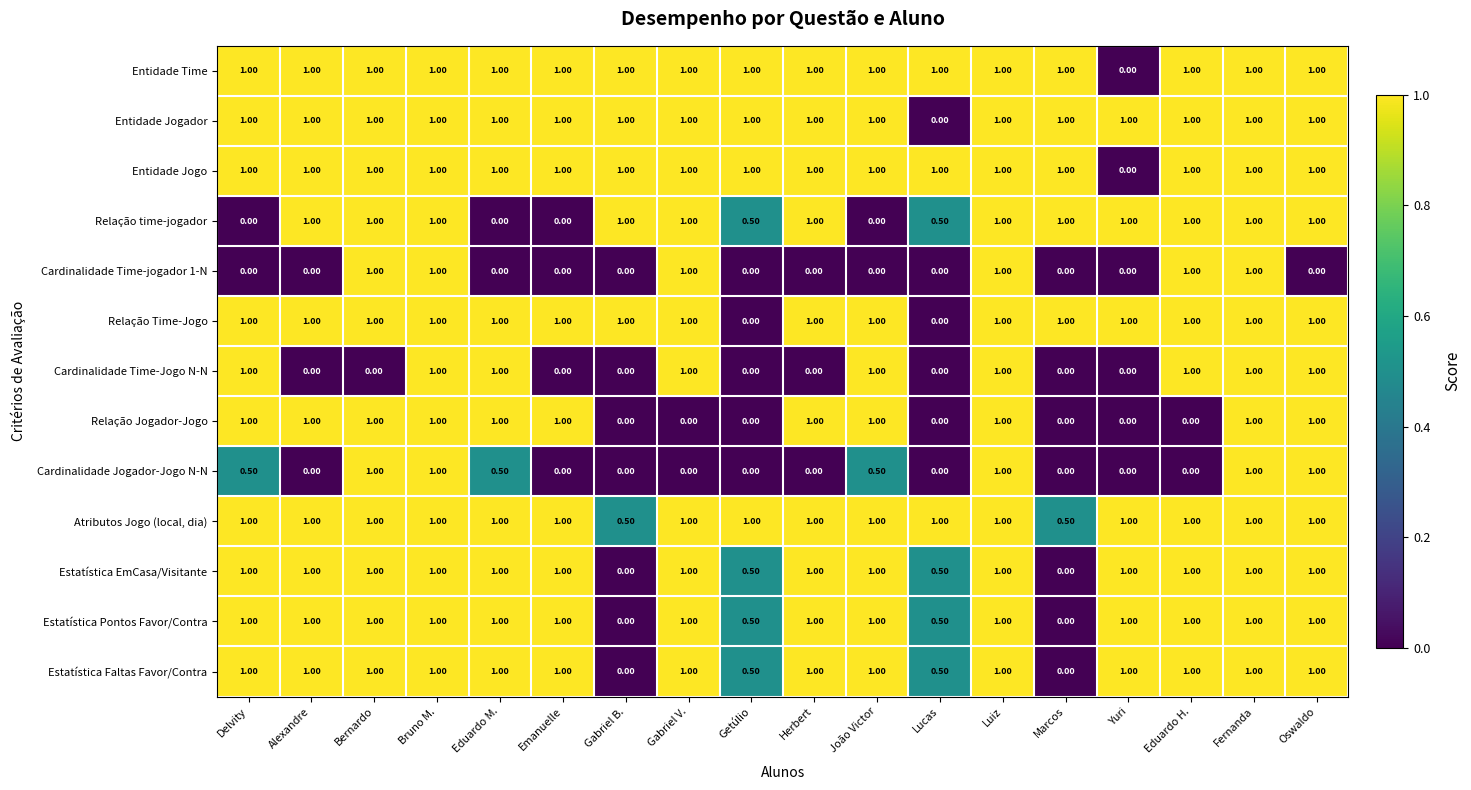

What is the difference between the maximum and second lowest values in the Atributos Jogo (local, dia) series?

0.5